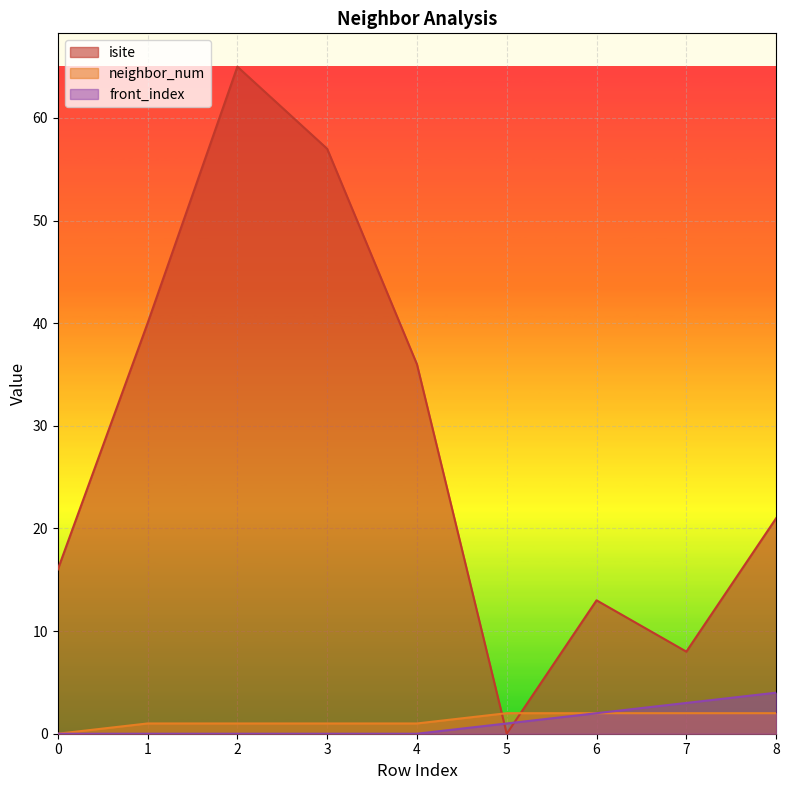

At which category does the chart reach its minimum across all series?

5